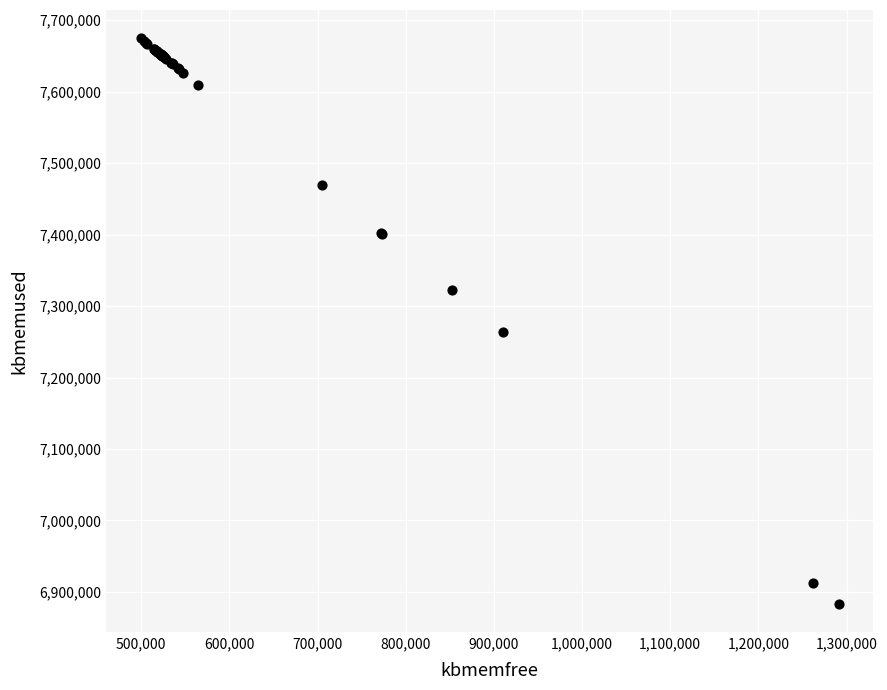

What Y value in the scatter plot is closest to 7279036?

7264048